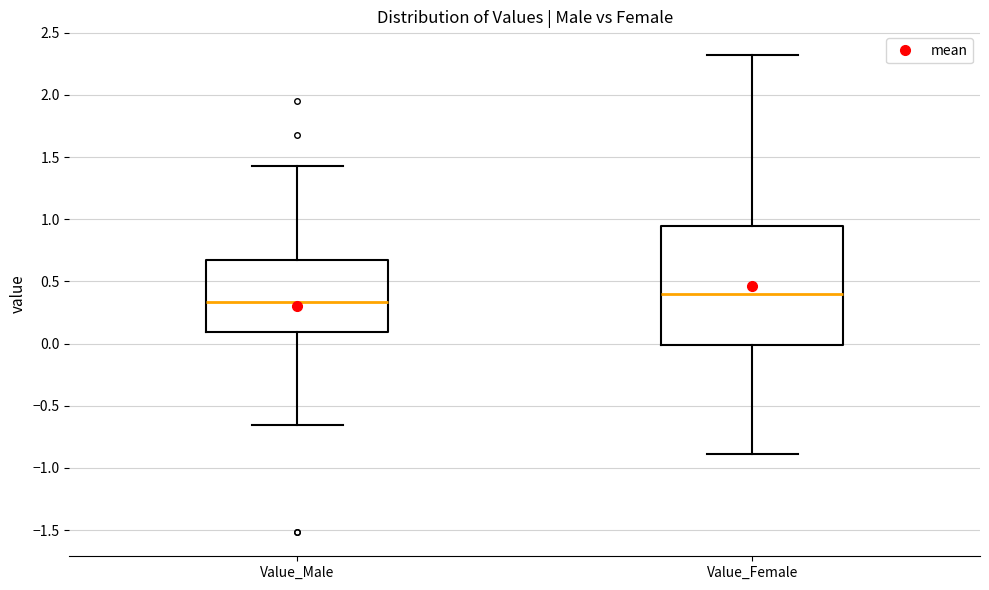

Where is the upper edge of the box for Value_Male on the y-axis? The values are not printed on the chart, so give them approximately, as read against the axis.

0.65